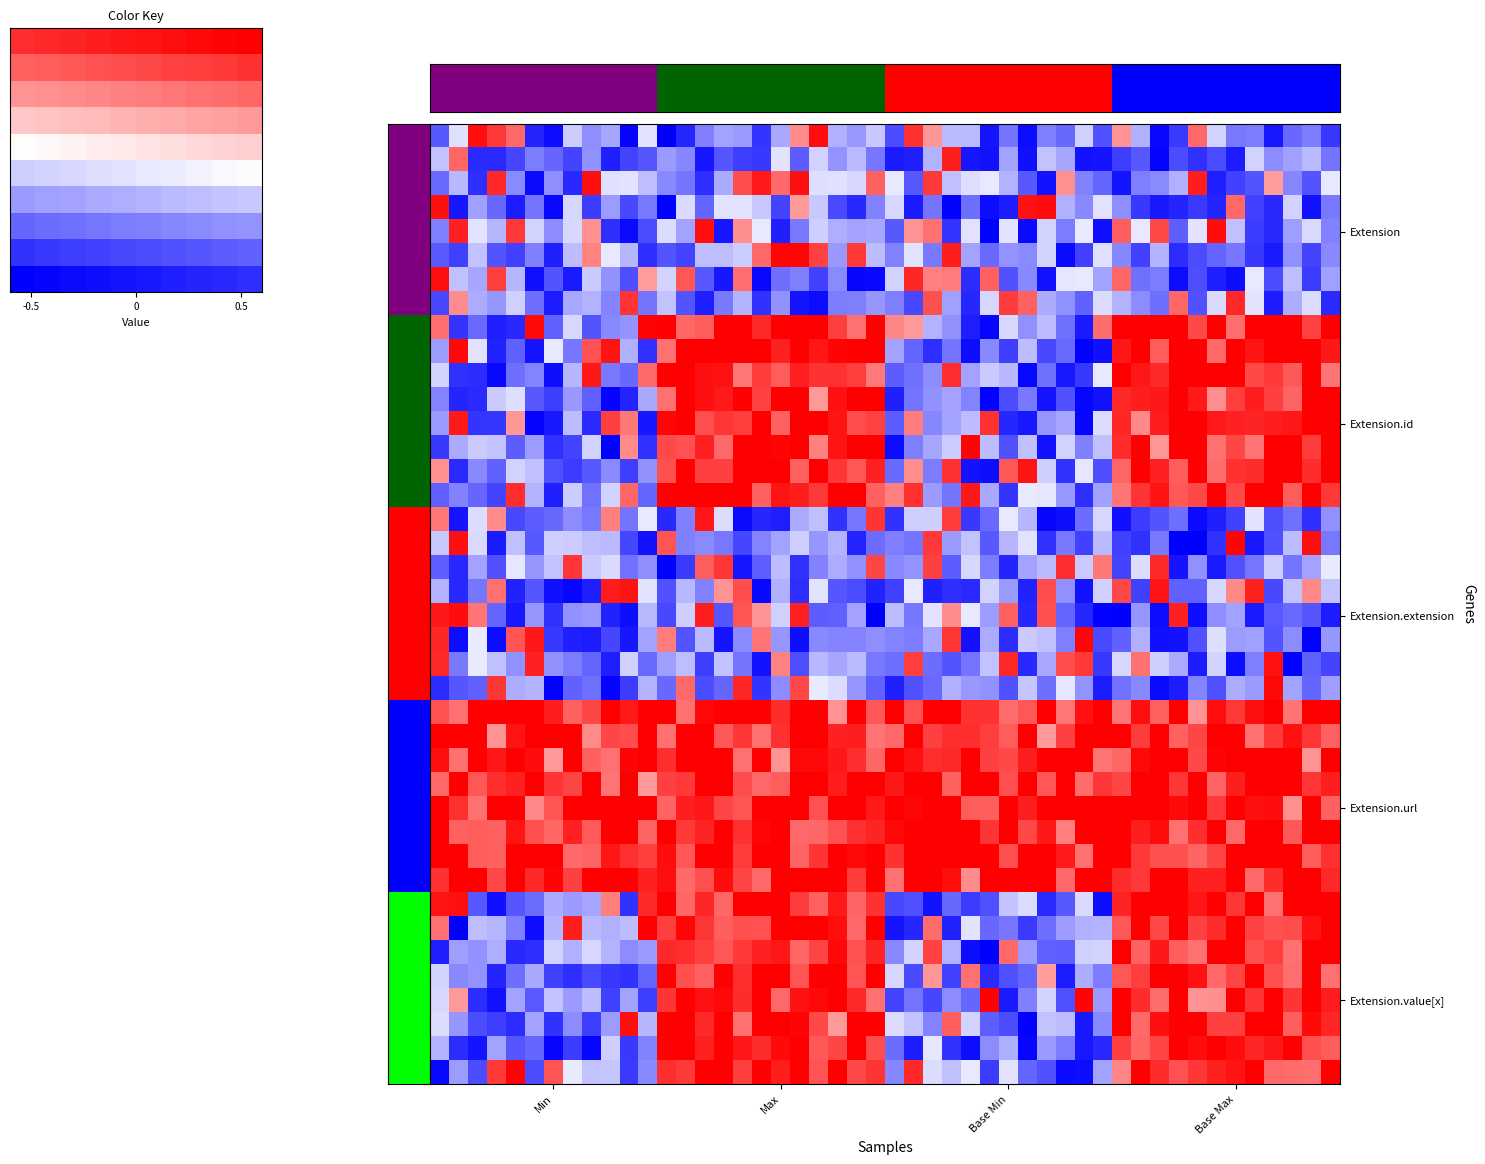

Which series has the largest total across all categories?

Extension.url